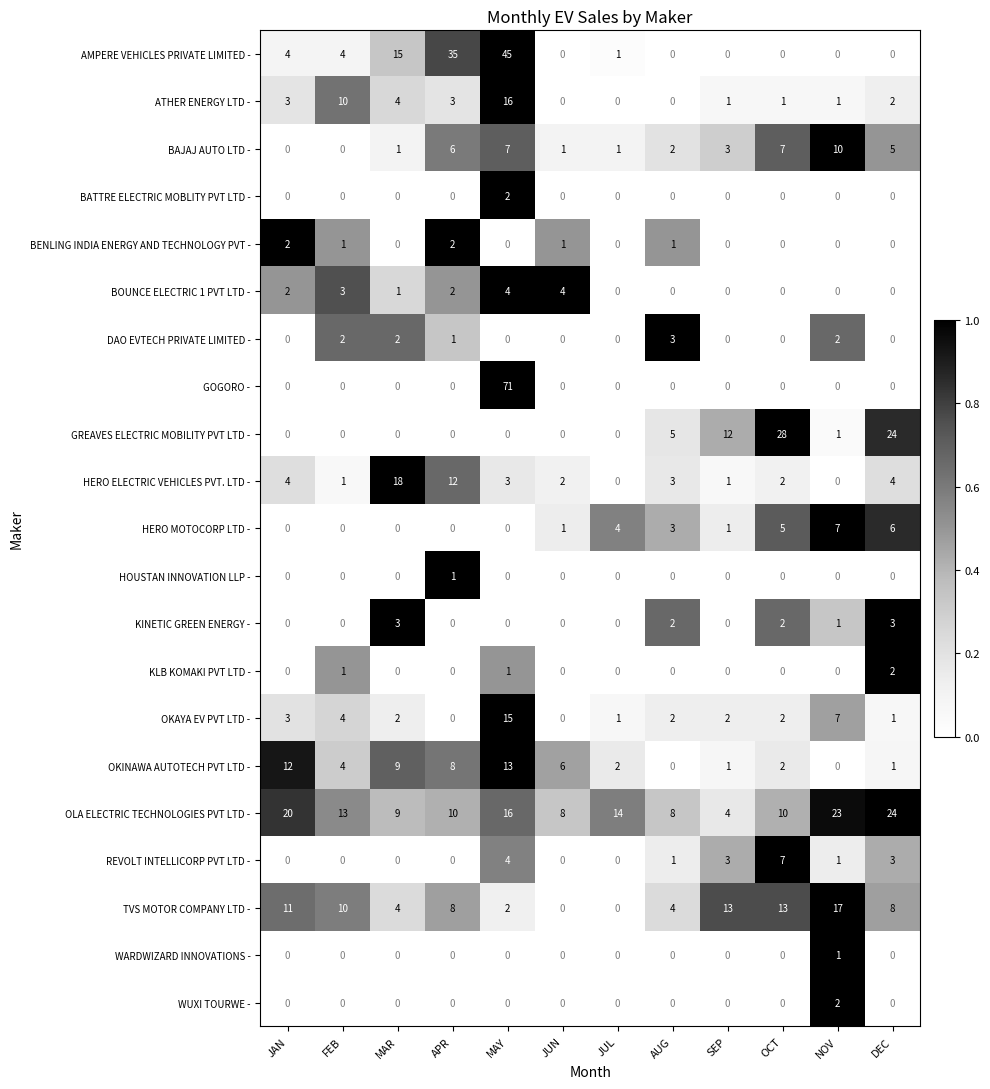

Where does the OLA ELECTRIC TECHNOLOGIES PVT LTD - series first go above 13?

JAN